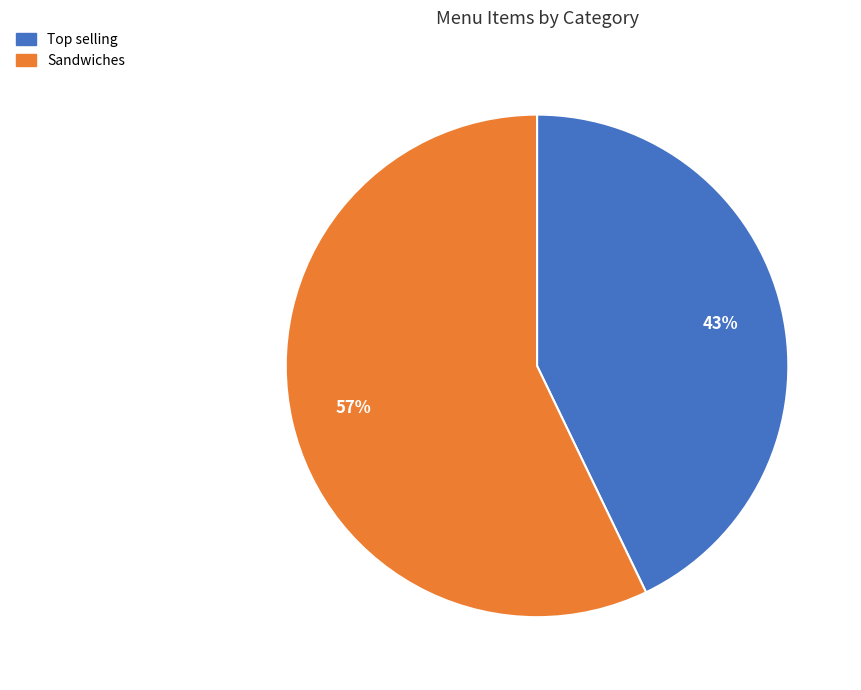

Rank the categories by value from lowest to highest.

Top selling, Sandwiches